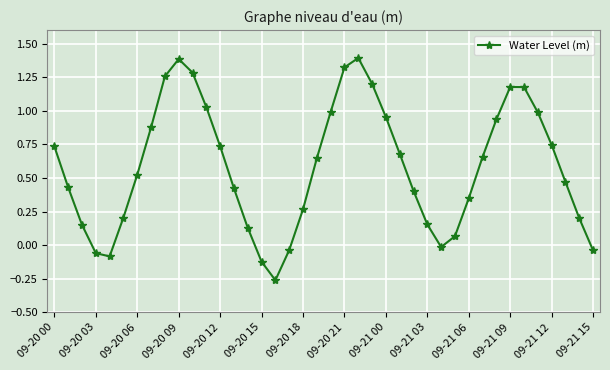

What is the greatest value displayed?

1.4